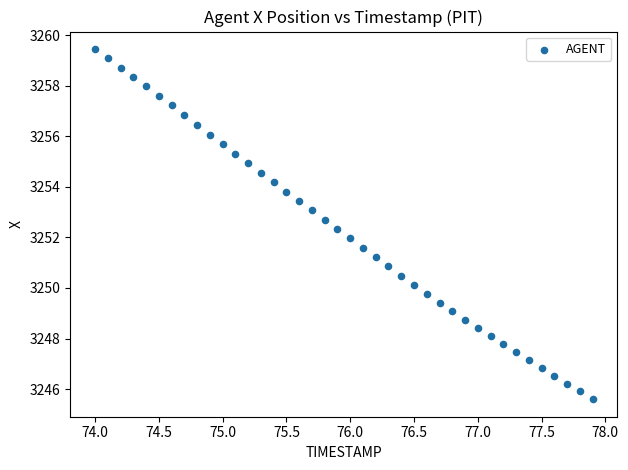

What is the range of X values (max minus min)?

3.9